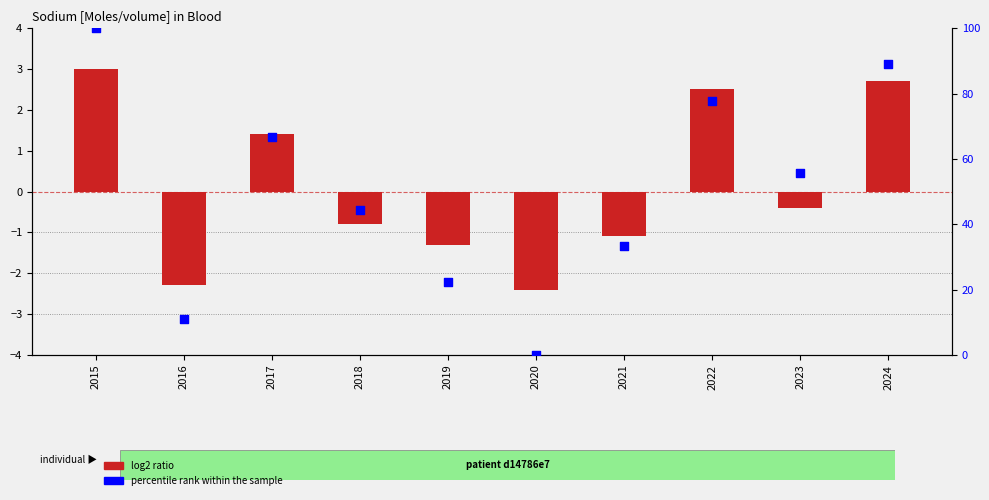

What are all the series names shown in the legend?

log2 ratio, percentile rank within the sample